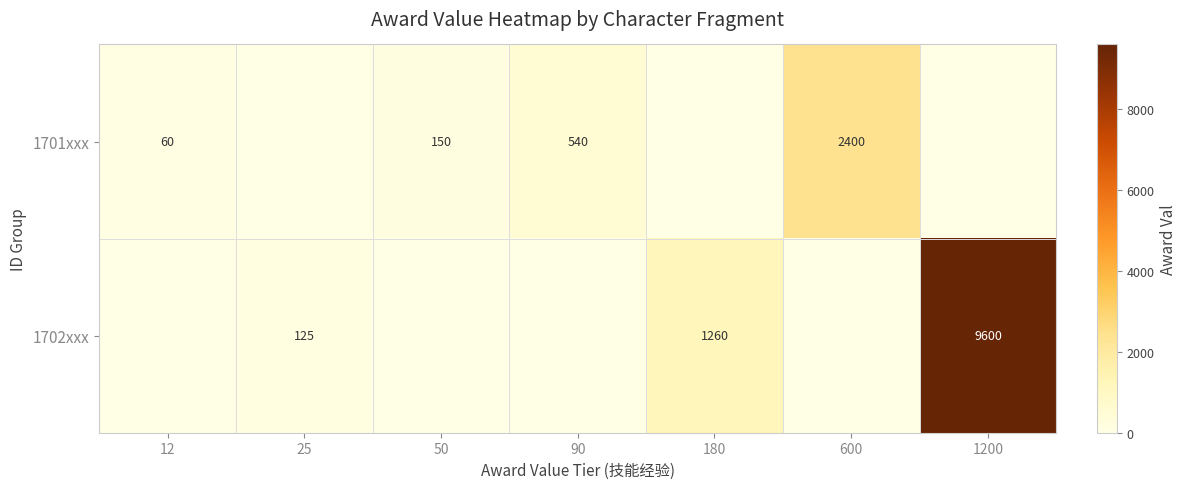

What is the sum of the 1702xxx values at 1200 and 180?

10860